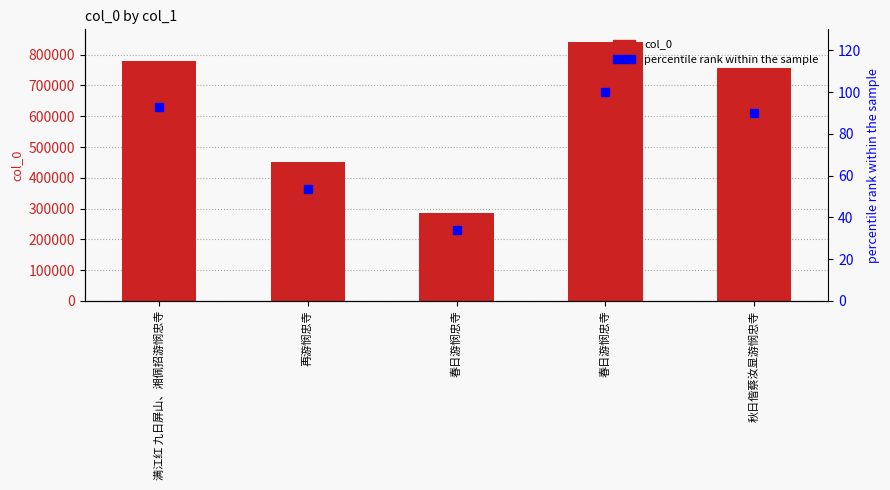

Which series has the largest total across all categories?

col_0